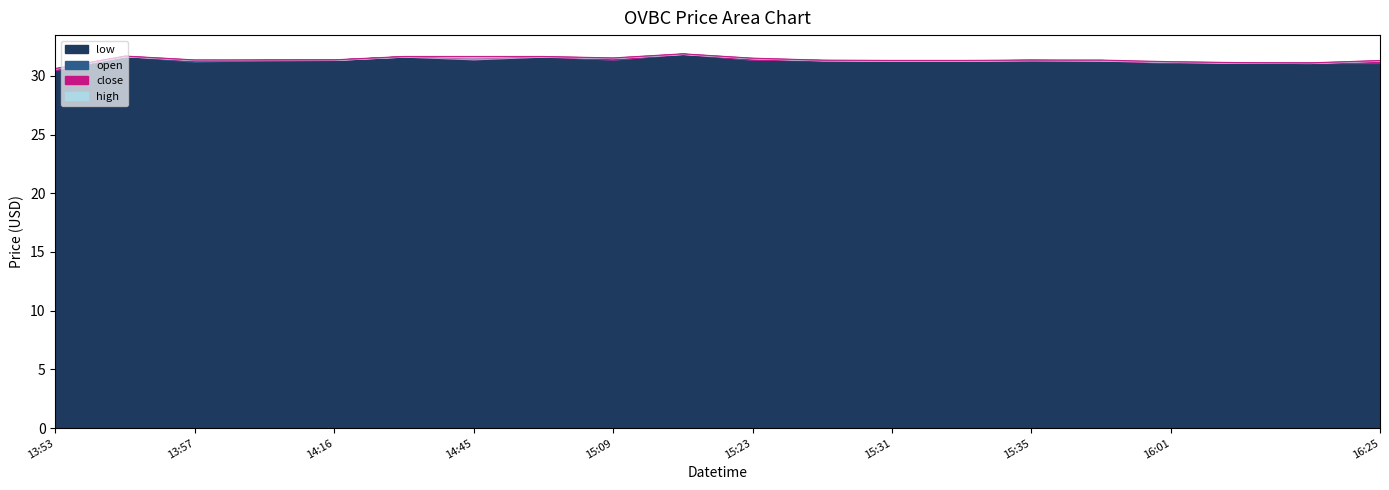

The value of close at 2022-06-01 15:24 is 48.6. True or false?

False